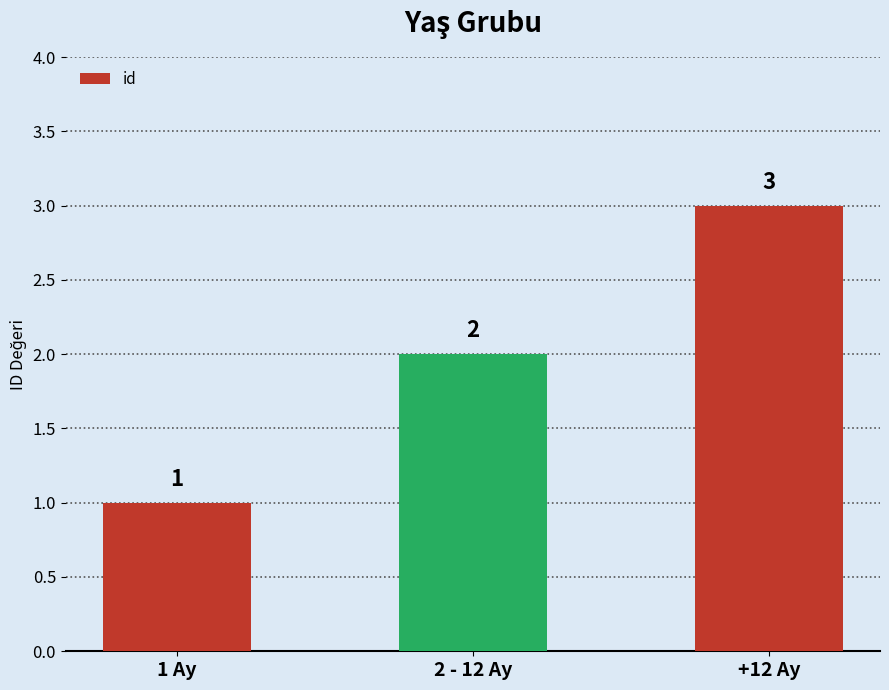

What is the ratio of the value at 1 Ay to the value at +12 Ay?

0.3